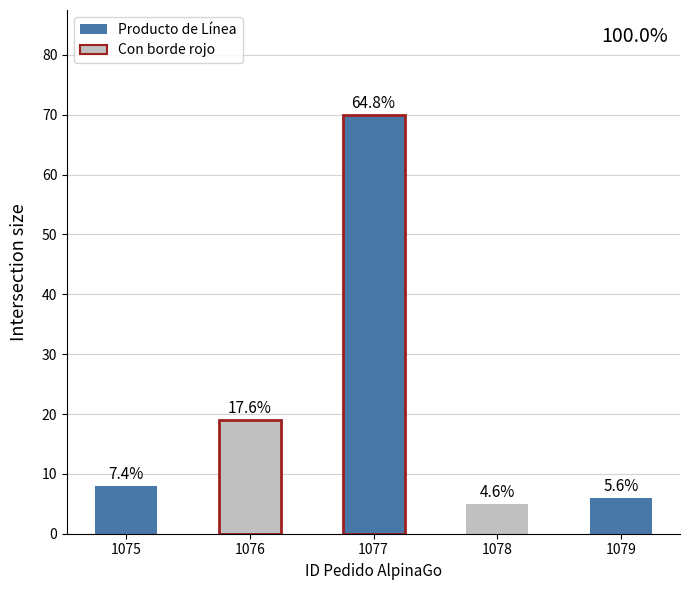

List the labels in order of value, largest first.

1077, 1076, 1075, 1079, 1078